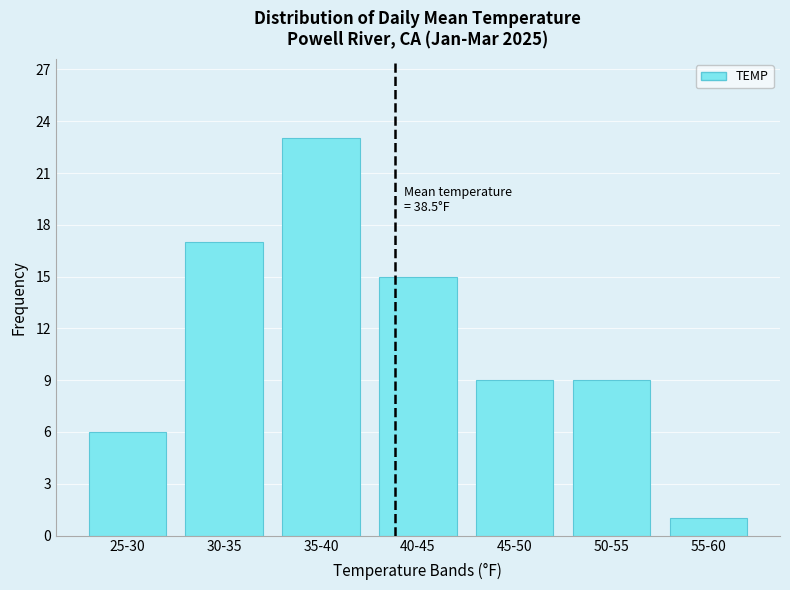

Reading left to right, what are all the values shown in this chart?

6	17	23	15	9	9	1